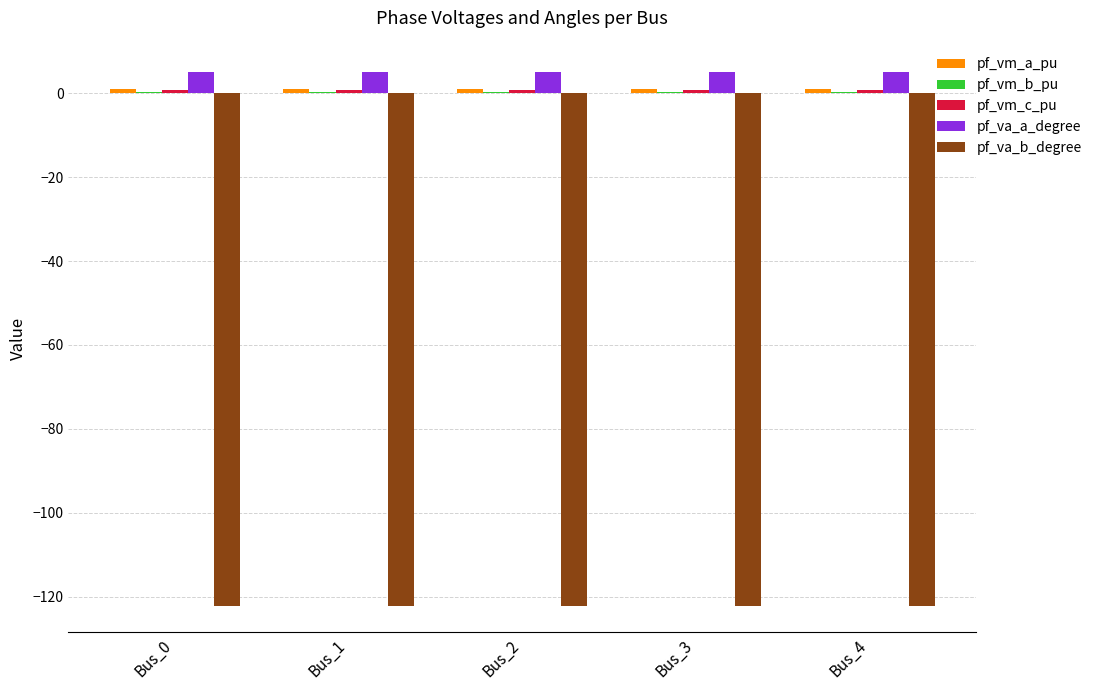

How many groups of bars are there?

5